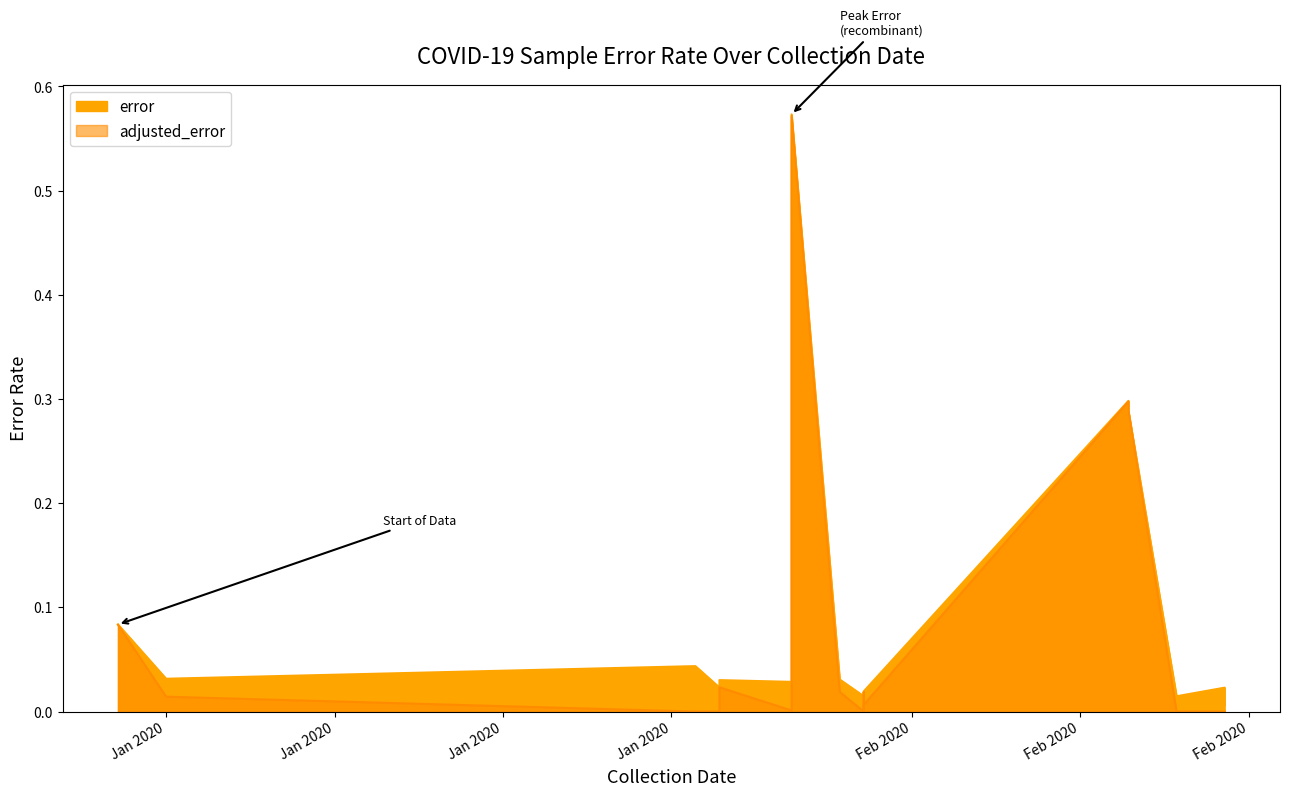

How many lines are shown in the chart?

1